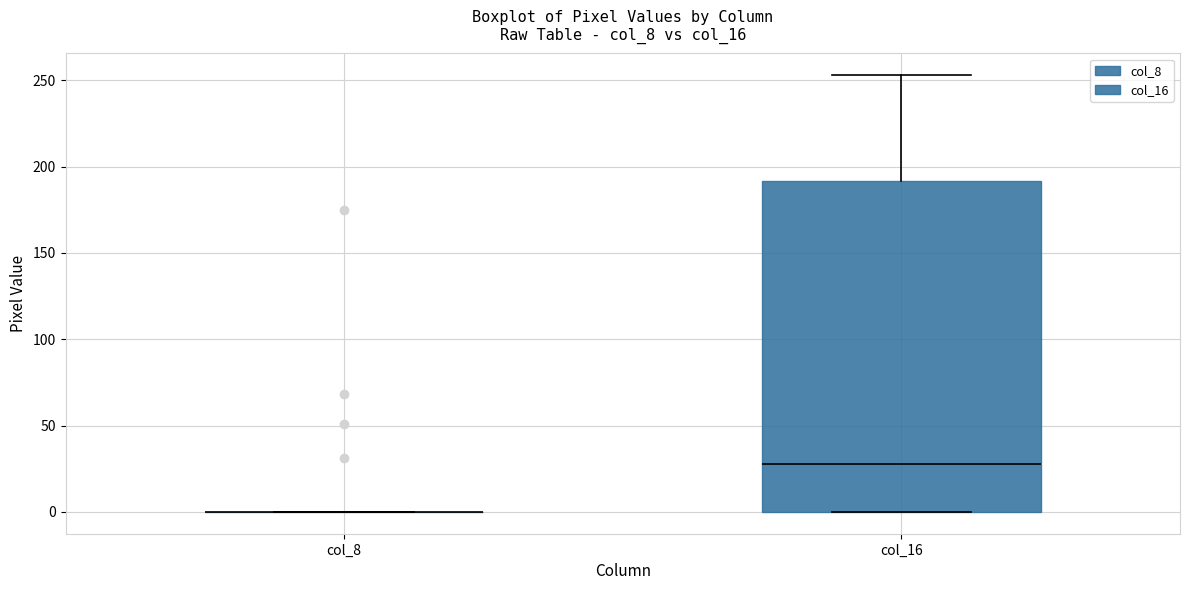

Reading left to right, read every box against the y-axis: the position of its median line, the range the box covers, and the ends of its whiskers. The values are not printed on the chart, so give them approximately, as read against the axis.

col_8: box collapsed to a line at 0, whiskers 0 to 0
col_16: median 30, box 0 to 190, whiskers 0 to 255